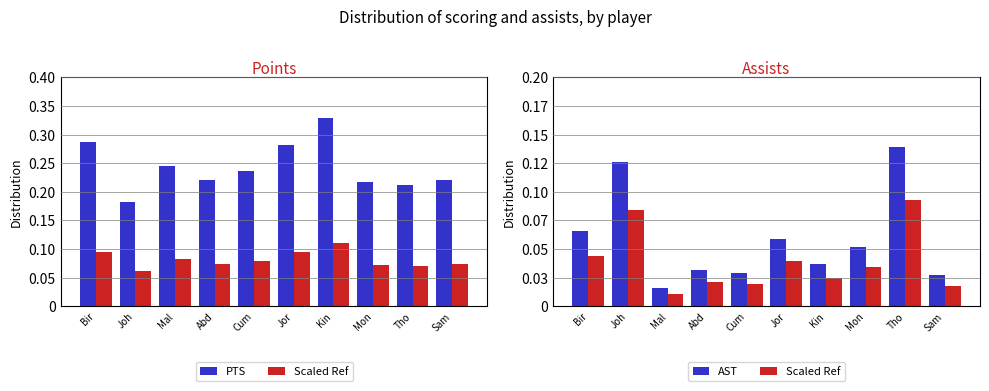

Rank the categories by Scaled Ref value from highest to lowest.

Tho, Joh, Bir, Jor, Mon, Kin, Abd, Cum, Sam, Mal